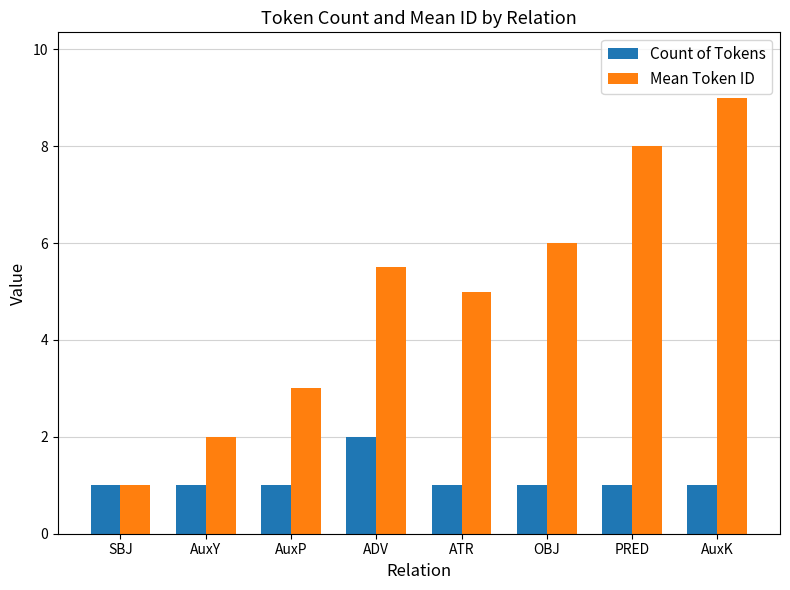

The Mean Token ID series shows 6.5 at ATR. True or false?

False